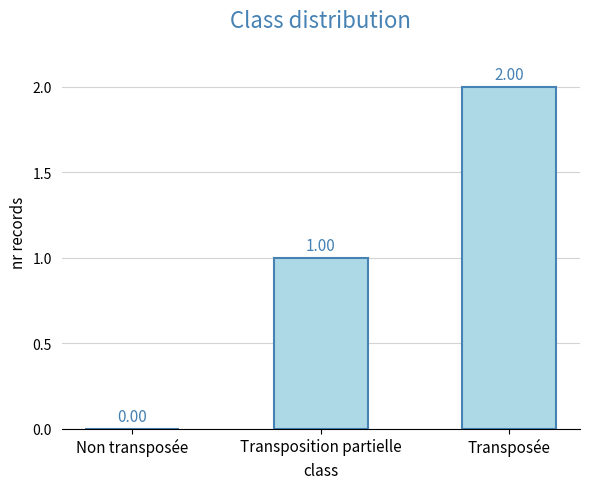

What is the change in value from Non transposée to Transposition partielle?

+1